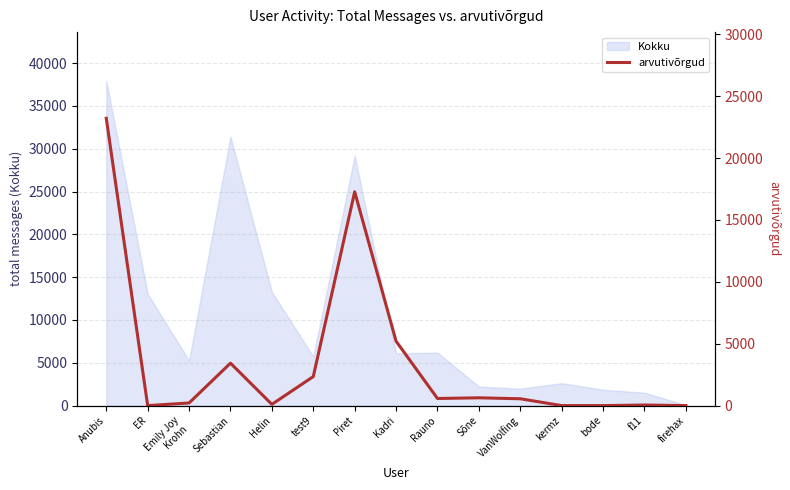

Reading left to right, extract all data points from this chart.

Anubis=23212	ER=0	Emily Joy
Krohn=212	Sebastian=3429	Helin=101	test9=2344	Piret=17275	Kadri=5203	Rauno=575	Sõne=630	VanWolfing=552	kermz=0	bode=0	f11=47	firehax=0